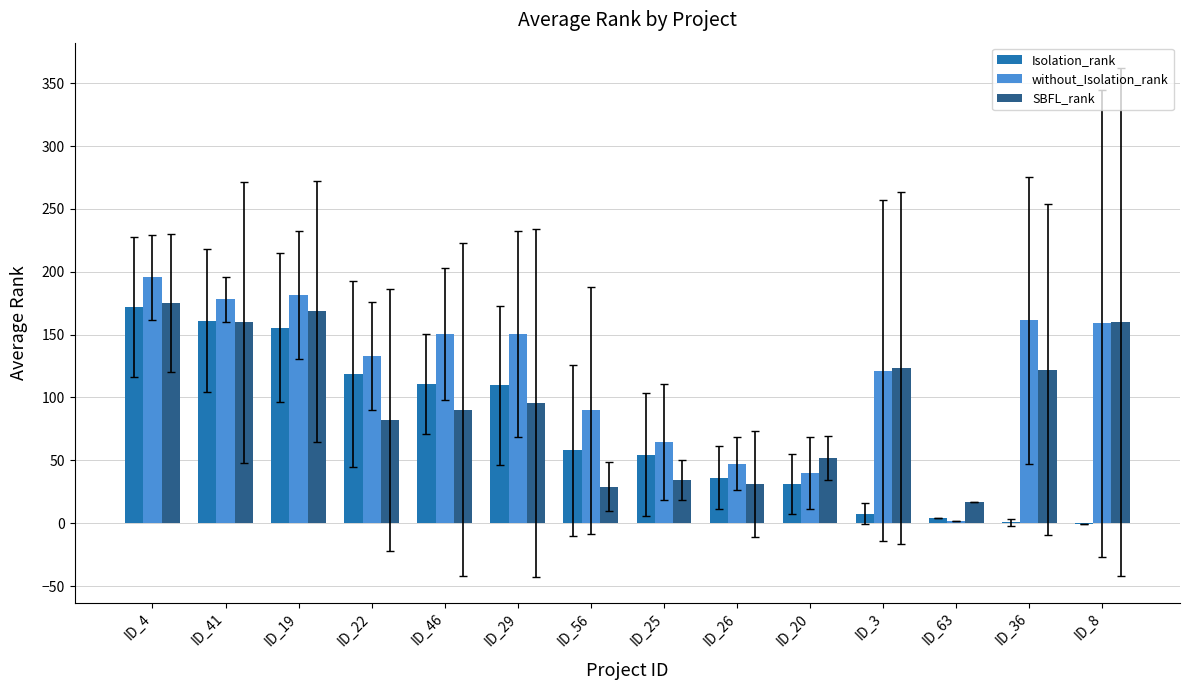

How many values in the without_Isolation_rank series exceed 150?

7